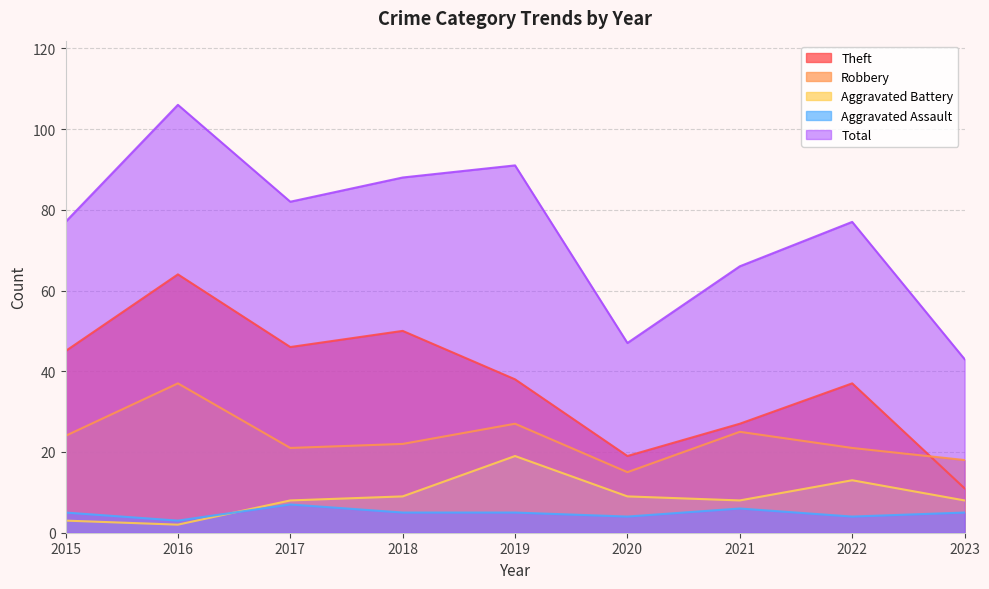

Reading left to right, extract all data points from this chart.

Theft: 45	64	46	50	38	19	27	37	11
Robbery: 24	37	21	22	27	15	25	21	18
Aggravated Battery: 3	2	8	9	19	9	8	13	8
Aggravated Assault: 5	3	7	5	5	4	6	4	5
Total: 77	106	82	88	91	47	66	77	43